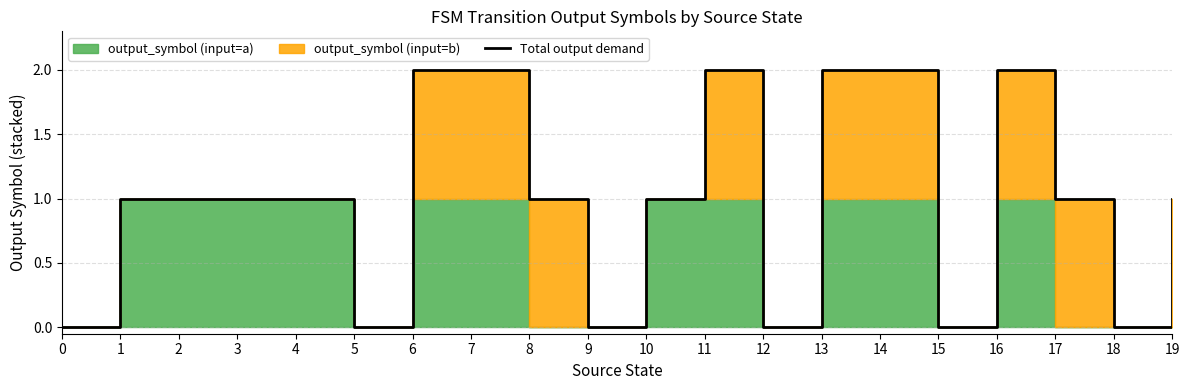

What is the average value?

1